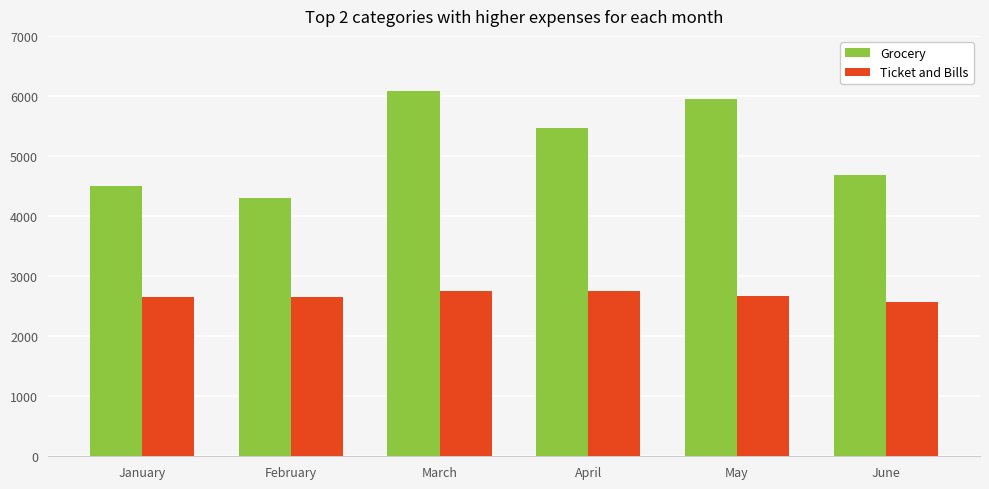

What is the difference between the highest and lowest values at January?

1850